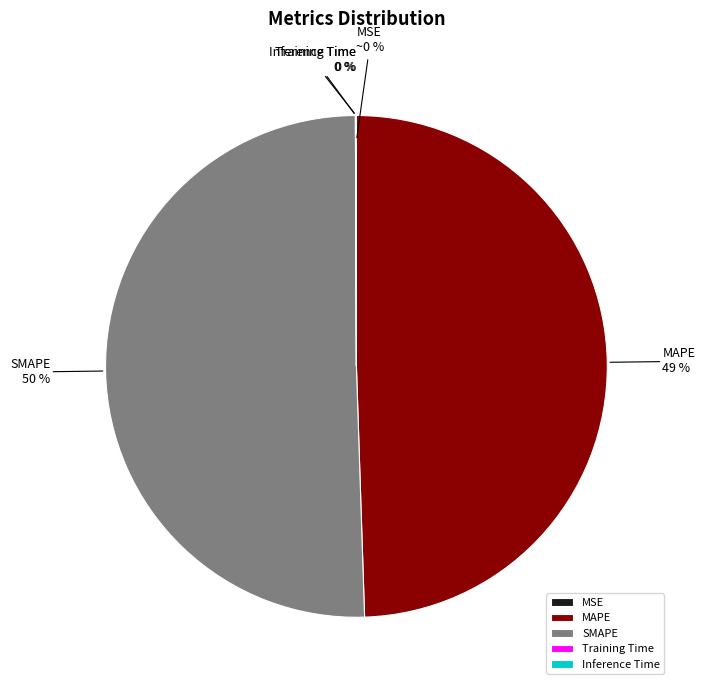

What is the largest slice in the pie chart?

SMAPE